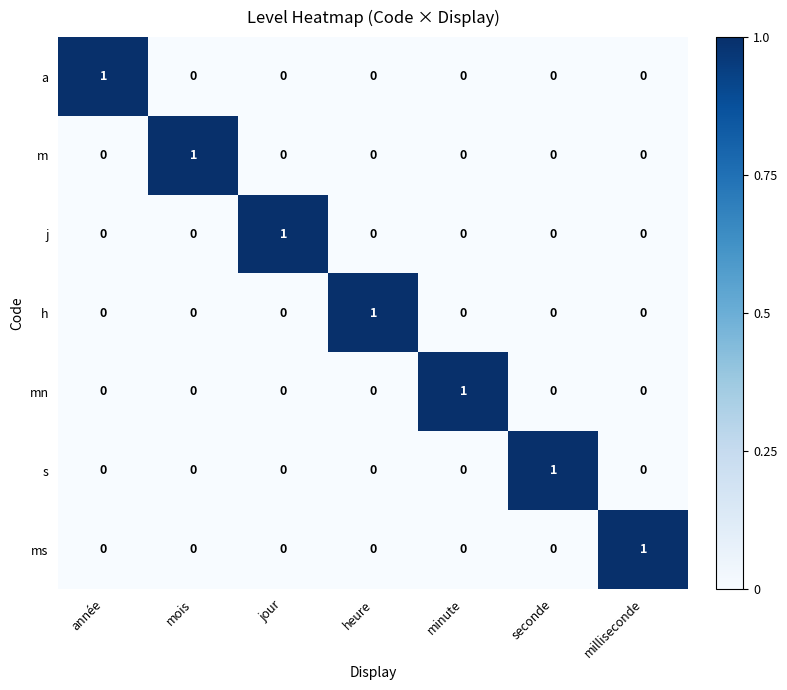

How many a values are between 0 and 1?

7